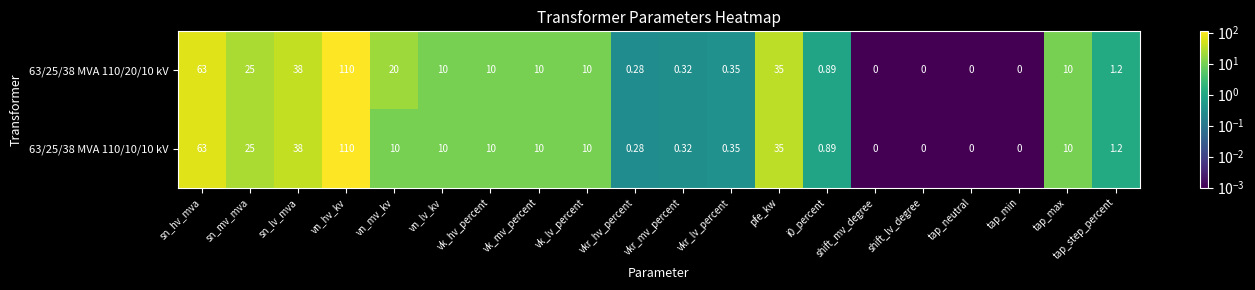

At which category does the chart reach its peak across all series?

vn_hv_kv